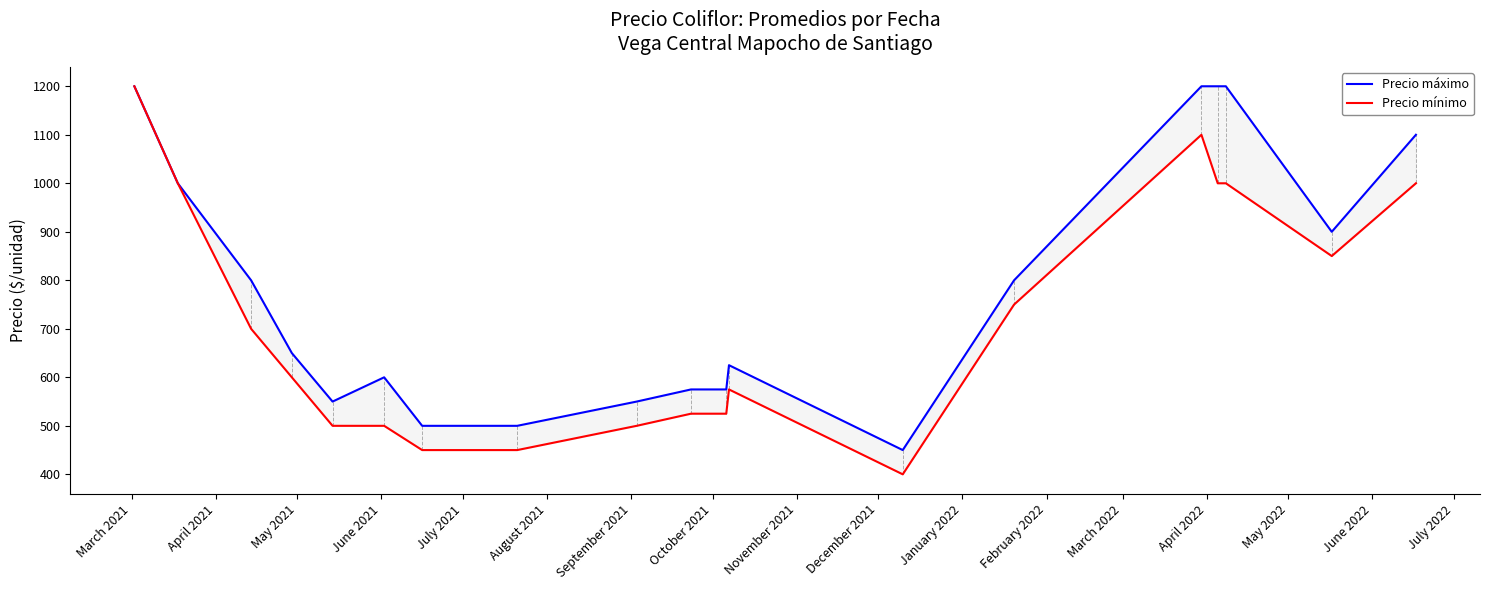

At how many categories does at least one series exceed 1127?

4